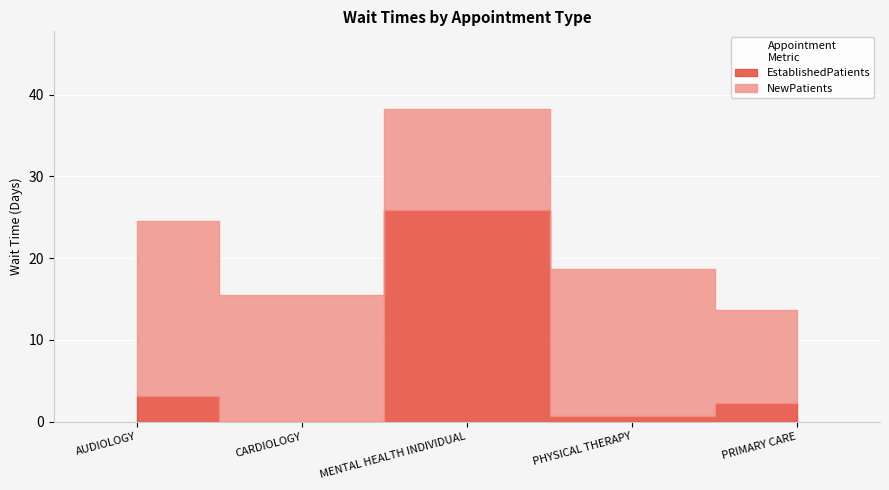

Is the value of EstablishedPatients at MENTAL HEALTH INDIVIDUAL greater than the value of NewPatients at PHYSICAL THERAPY?

Yes